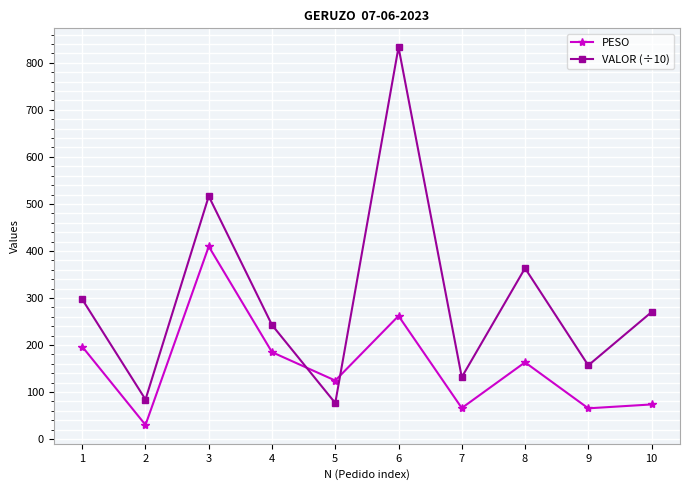

Rank the series by their maximum value, from highest to lowest.

VALOR (÷10), PESO